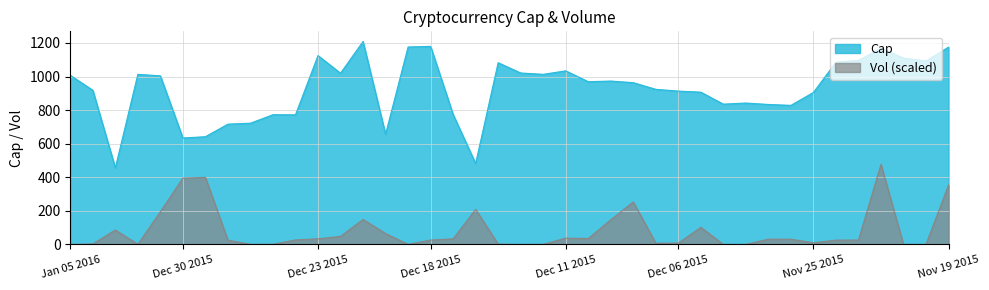

Reading left to right, transcribe all the data shown in this chart.

Cap: 1007.1	918.2	455.7	1013.0	1004.0	633.9	641.6	716.3	722.1	772.6	771.9	1124.8	1019.8	1208.7	656.5	1175.7	1179.6	773.9	482.1	1082.3	1021.0	1013.0	1033.8	969.2	973.1	963.4	923.8	913.3	906.9	835.5	842.2	833.5	828.2	905.1	1085.7	1095.7	1168.5	1110.1	1092.8	1175.1
Vol: 0.0	2.8	86.0	0.8	194.6	394.7	399.5	25.4	0.7	1.1	27.0	33.4	48.0	148.8	65.0	0.4	26.2	33.3	208.8	1.8	0.0	0.8	37.5	35.2	146.7	253.1	7.6	7.6	101.9	0.2	0.2	31.4	31.3	9.6	25.7	25.9	476.8	0.3	0.3	354.2